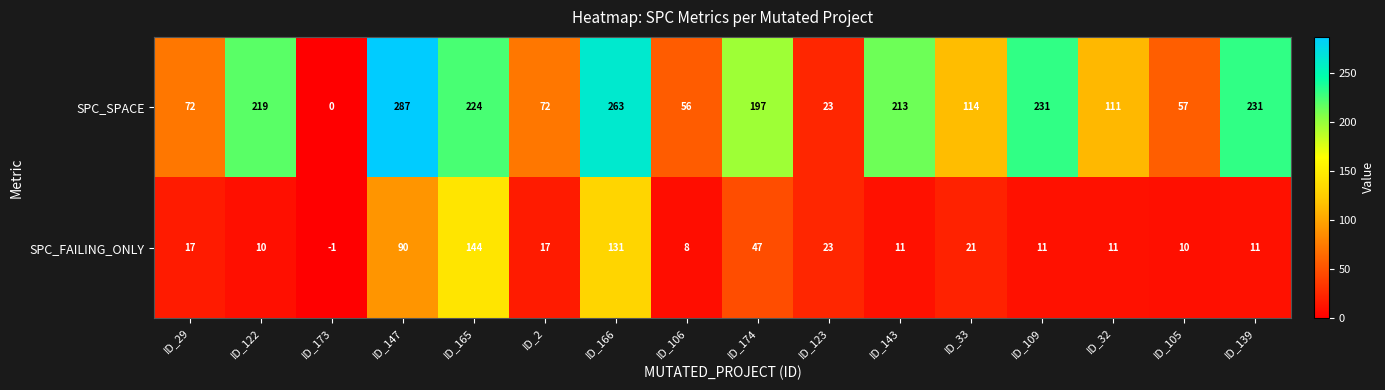

What is the difference between the highest and lowest values at ID_109?

220